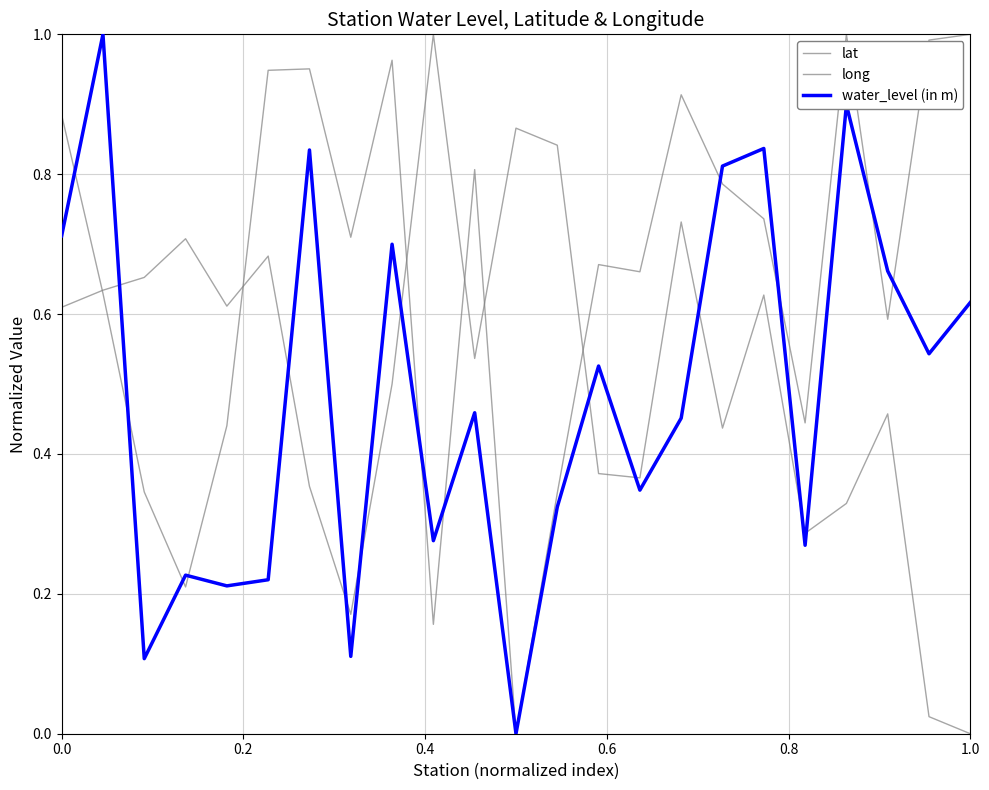

How many series are shown in this chart?

3